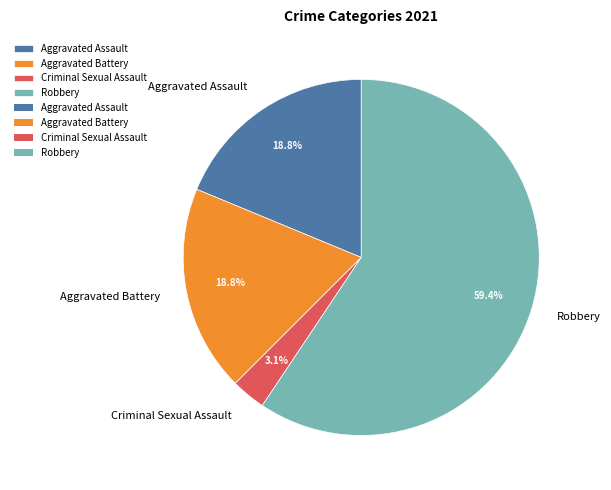

To the nearest percent, what percentage of the pie is Robbery?

59%